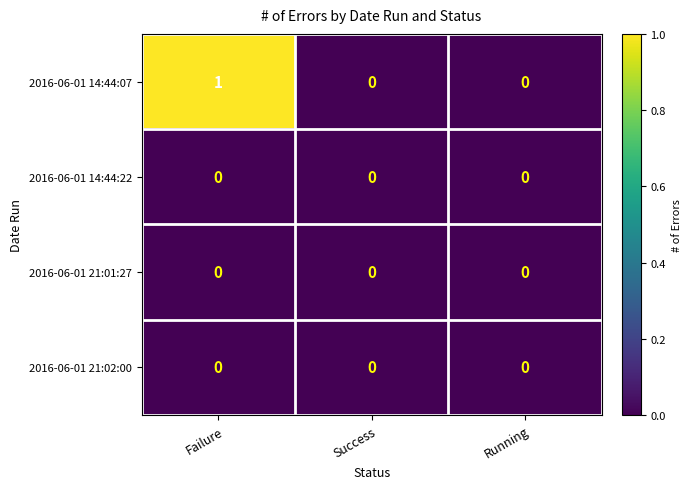

At which label does 2016-06-01 14:44:07 reach its peak?

Failure